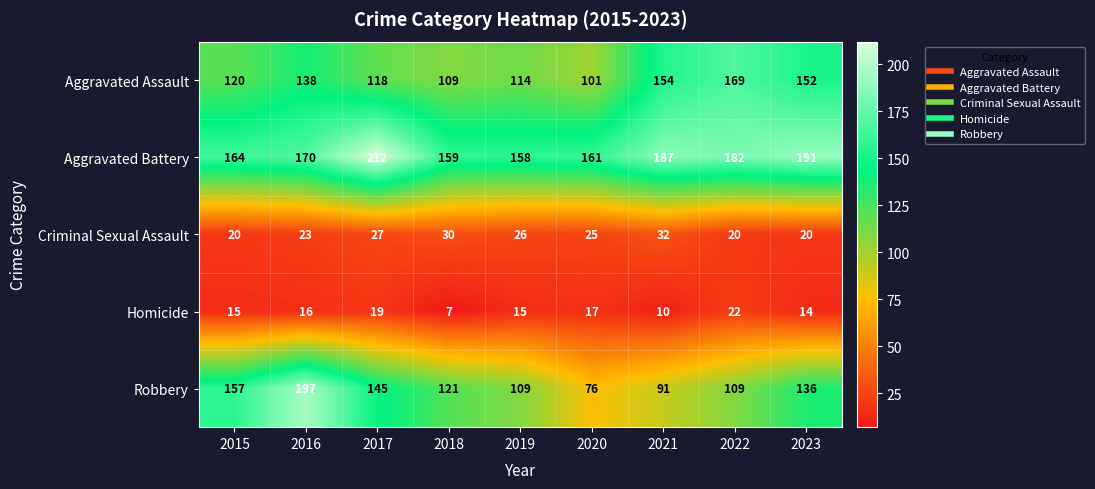

List the series in order of their peak value, lowest first.

Homicide, Criminal Sexual Assault, Aggravated Assault, Robbery, Aggravated Battery